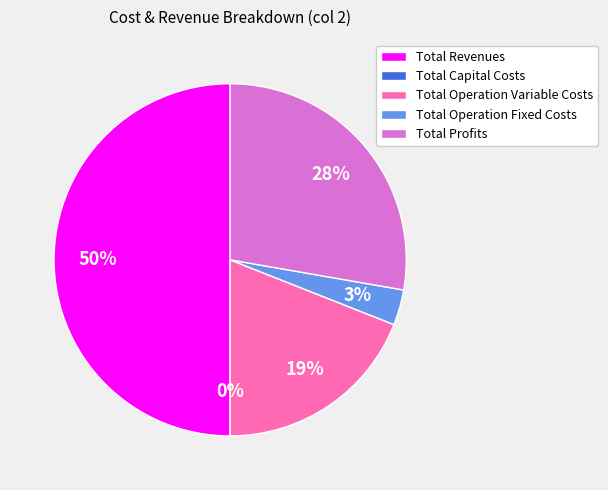

How many segments does this pie chart have?

5